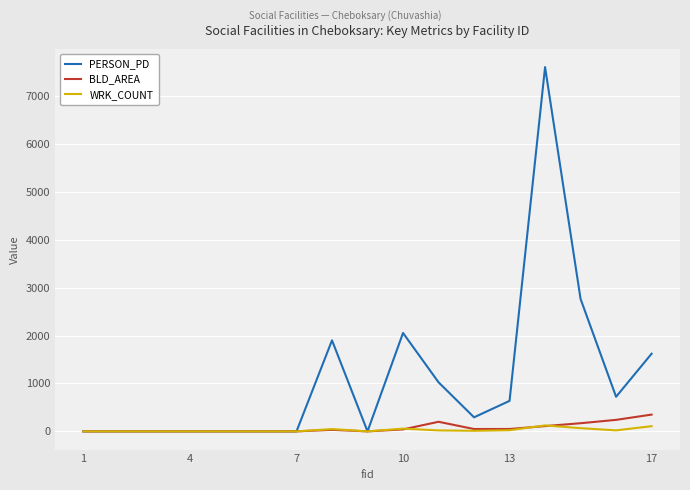

Which series has the largest total across all categories?

PERSON_PD